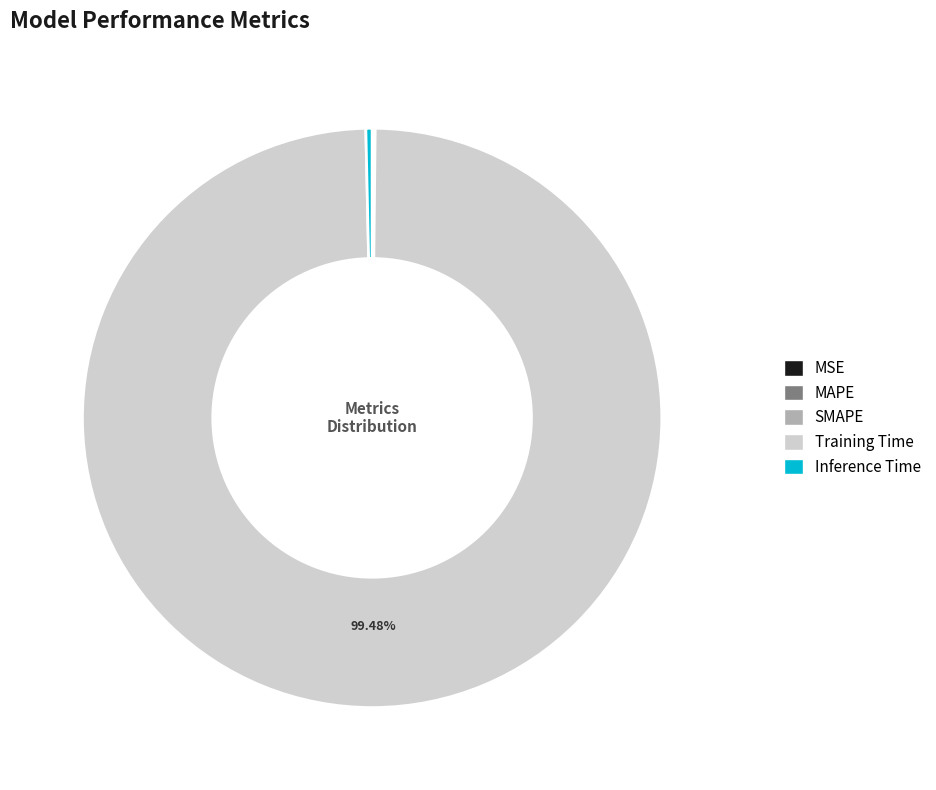

Which category has the biggest portion of the pie?

Training Time